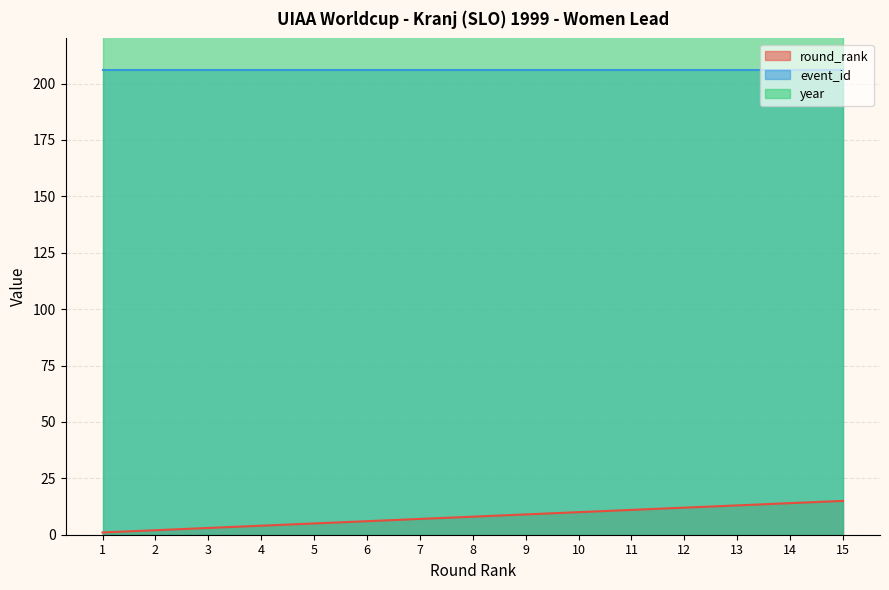

Which series has the largest range (max minus min)?

round_rank